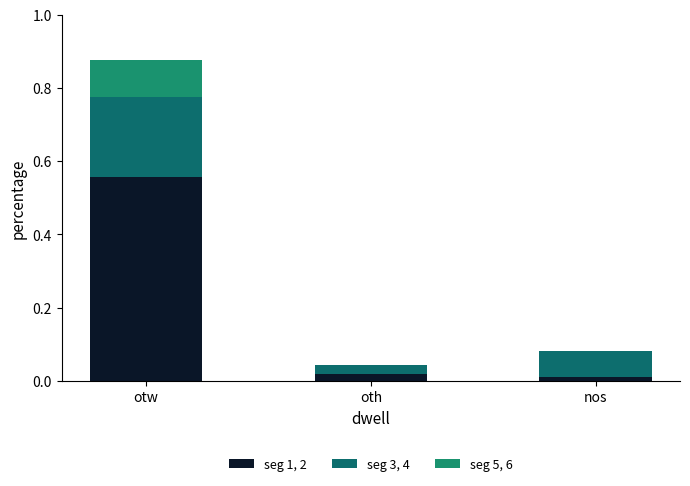

Are the bars grouped side by side (vs. stacked)?

No